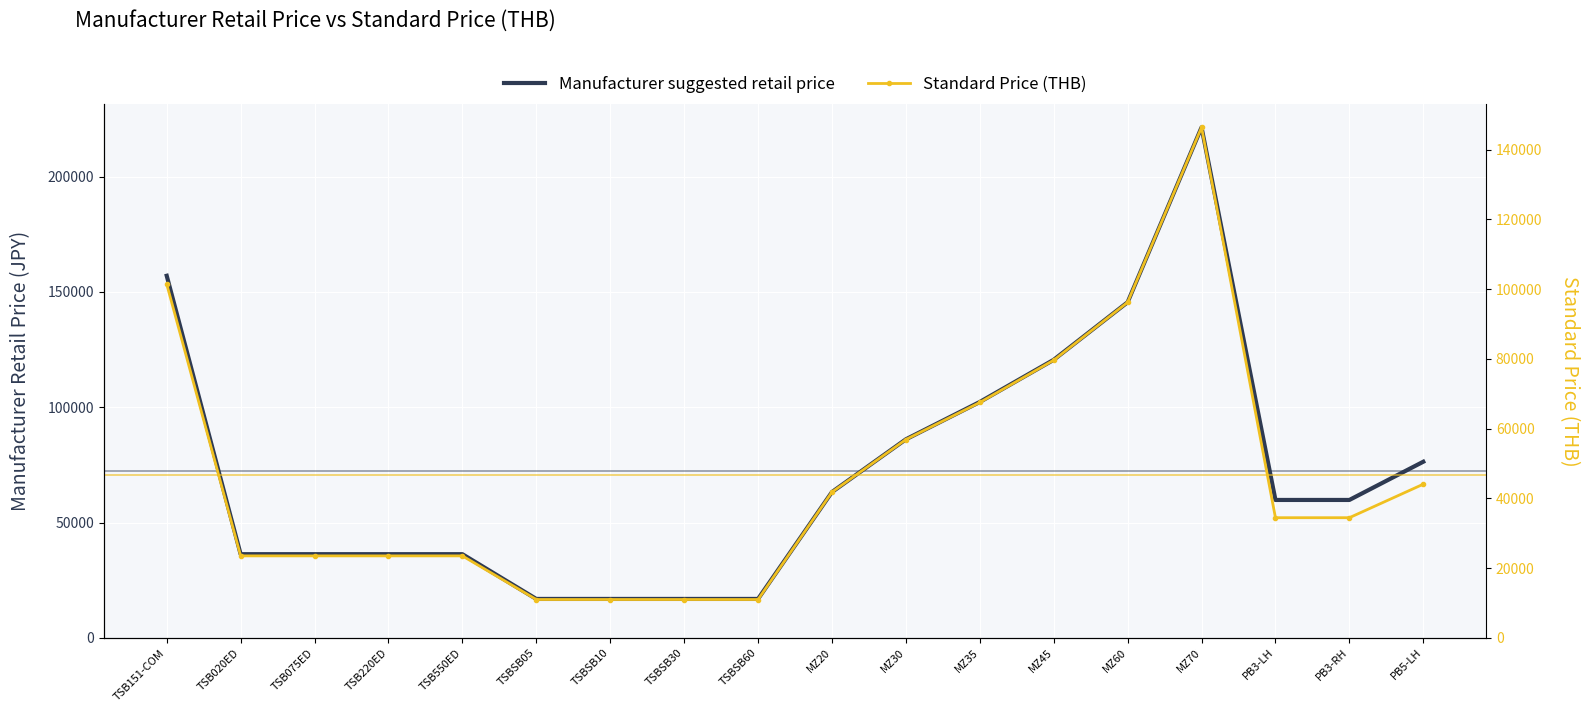

At how many categories does at least one series exceed 66335?

7